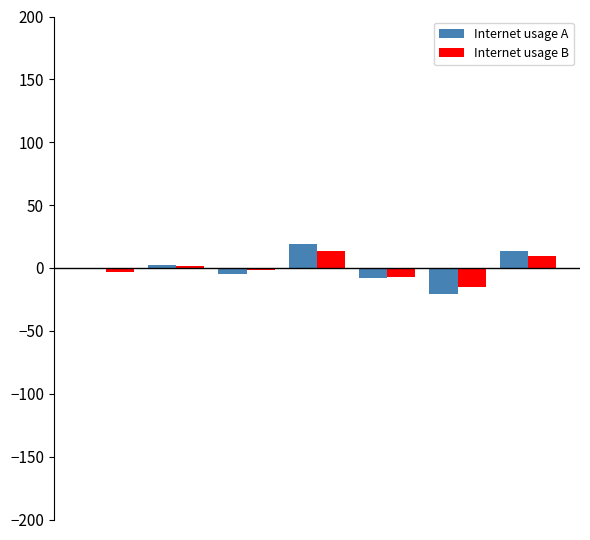

What is the highest value of the Internet usage A series?

18.8